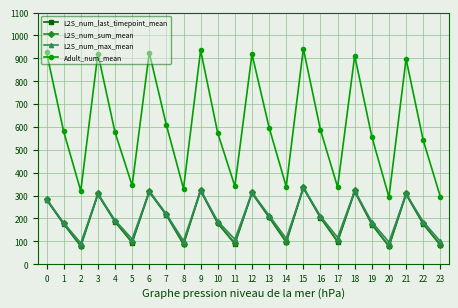

Where is the first local minimum for L2S_num_last_timepoint_mean?

2